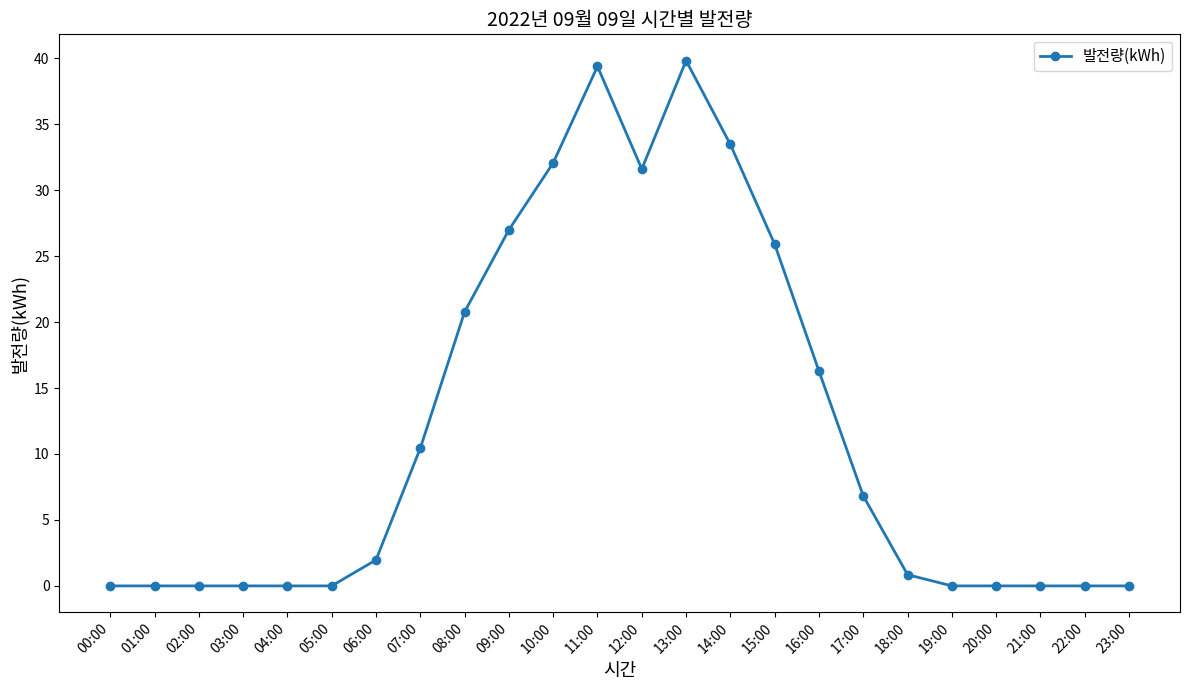

Is it true that the value at 05:00 is 0.0?

True